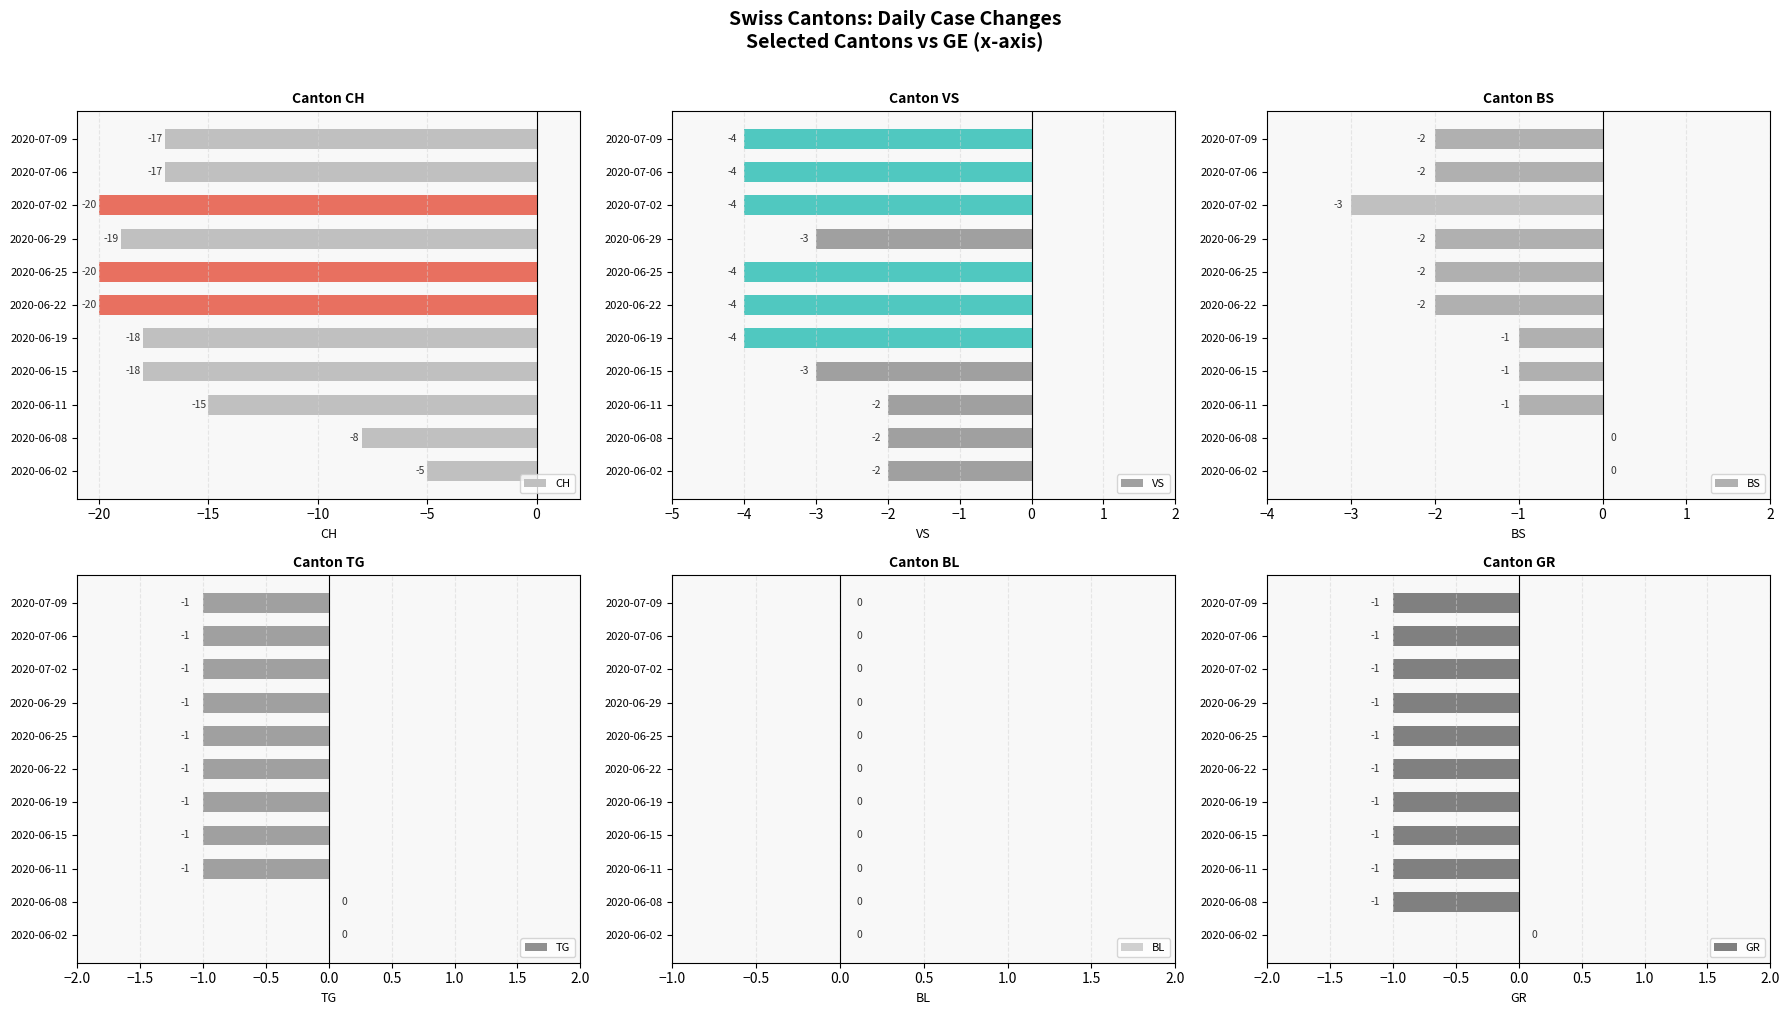

What is the difference between the maximum and minimum values in the GR series?

1.0